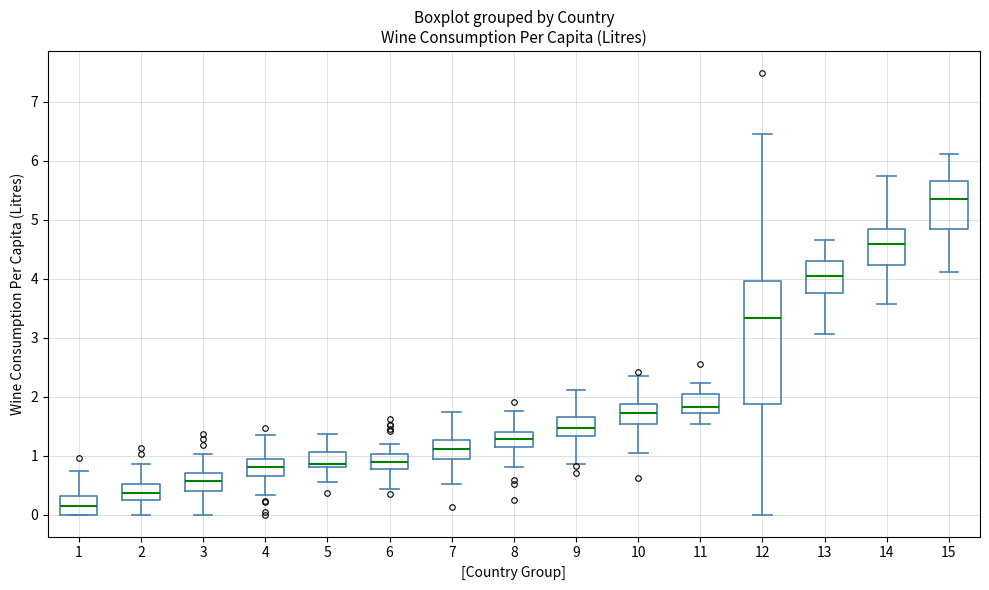

Reading left to right, transcribe this box plot: for each box, give where its median line is, the range the box spans, and where its two whiskers end, as read against the y-axis. The values are not printed on the chart, so give them approximately, as read against the axis.

1: median 0.1, box 0.0 to 0.3, whiskers 0.0 to 0.7
2: median 0.4, box 0.2 to 0.5, whiskers 0.0 to 0.9
3: median 0.6, box 0.4 to 0.7, whiskers 0.0 to 1.0
4: median 0.8, box 0.7 to 0.9, whiskers 0.3 to 1.3
5: median 0.9, box 0.8 to 1.1, whiskers 0.6 to 1.4
6: median 0.9, box 0.8 to 1.0, whiskers 0.4 to 1.2
7: median 1.1, box 0.9 to 1.3, whiskers 0.5 to 1.7
8: median 1.3, box 1.1 to 1.4, whiskers 0.8 to 1.8
9: median 1.5, box 1.3 to 1.6, whiskers 0.9 to 2.1
10: median 1.7, box 1.5 to 1.9, whiskers 1.0 to 2.4
11: median 1.8, box 1.7 to 2.0, whiskers 1.5 to 2.2
12: median 3.3, box 1.9 to 4.0, whiskers 0.0 to 6.5
13: median 4.0, box 3.8 to 4.3, whiskers 3.1 to 4.7
14: median 4.6, box 4.2 to 4.8, whiskers 3.6 to 5.7
15: median 5.4, box 4.8 to 5.7, whiskers 4.1 to 6.1